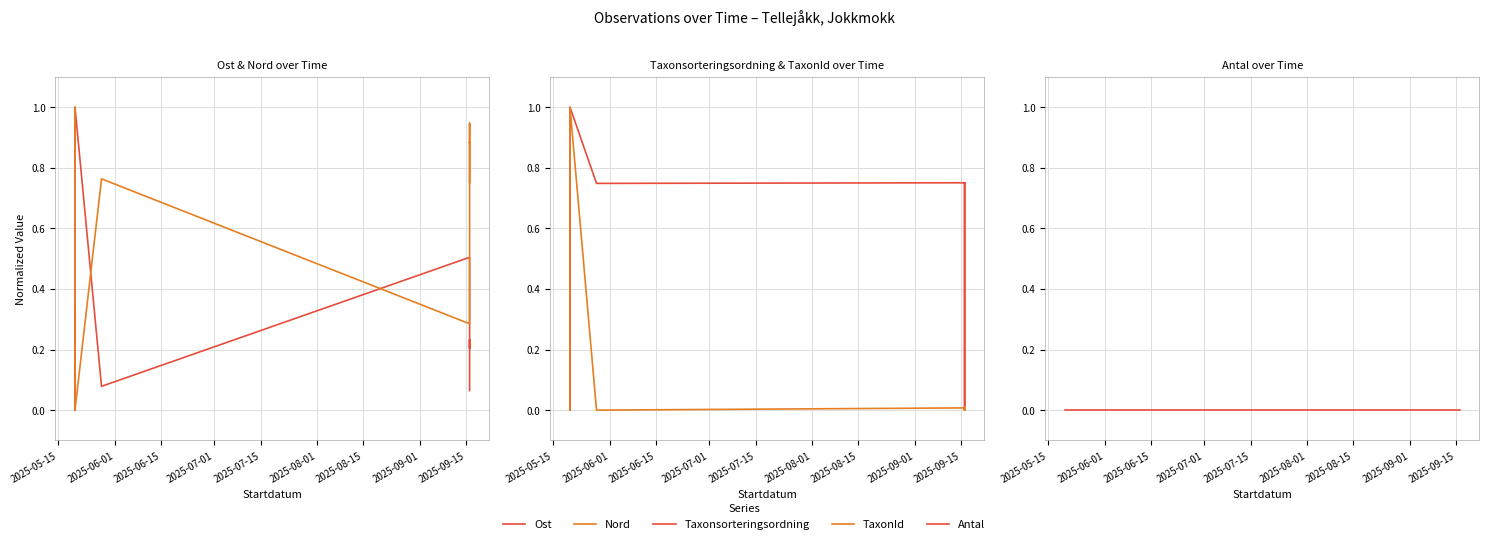

Is the value of Taxonsorteringsordning at 2025-08-15 greater than the value of TaxonId at 2025-07-01?

Yes